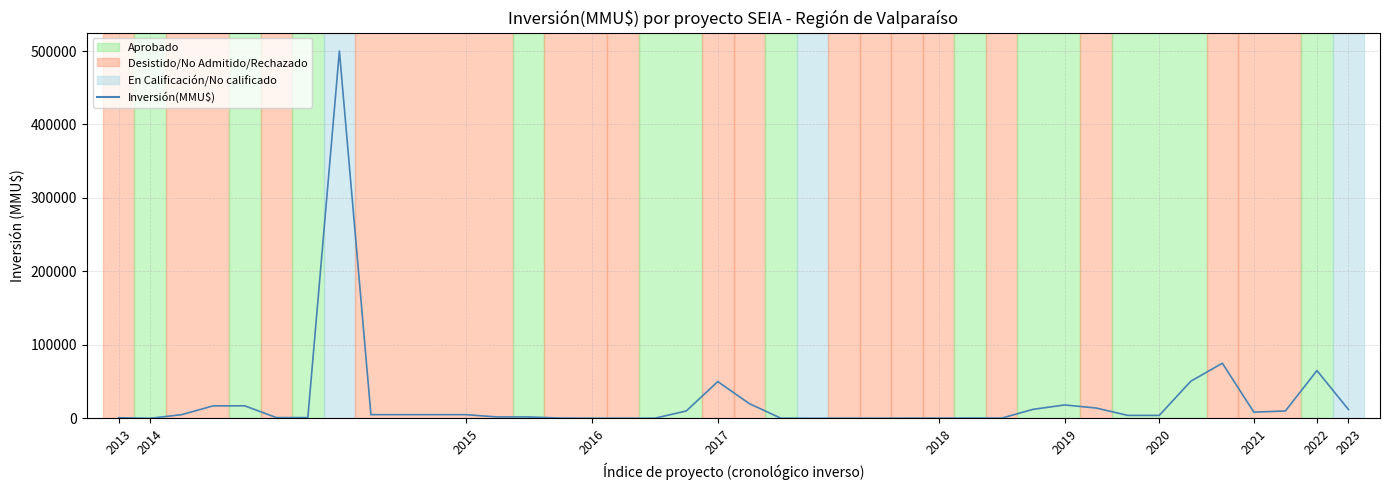

What is the maximum value shown in the chart?

500000